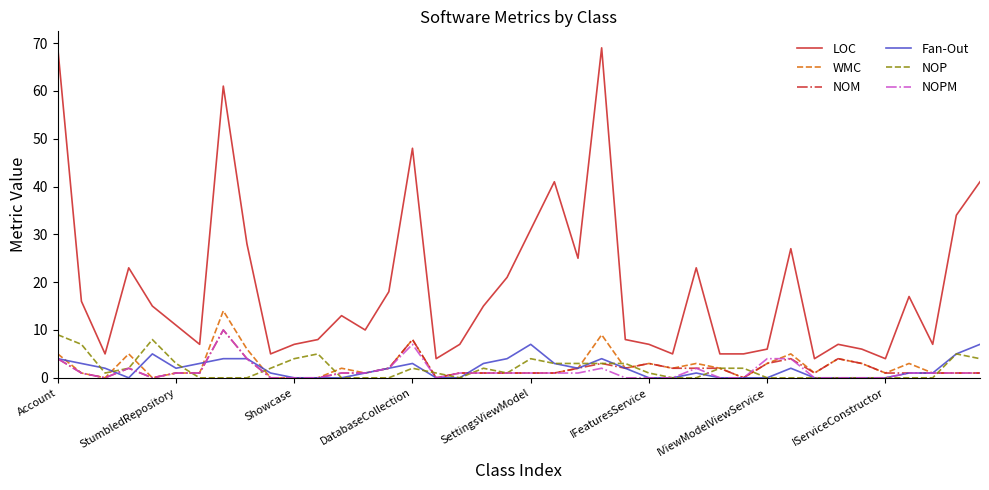

How many lines are shown in the chart?

6